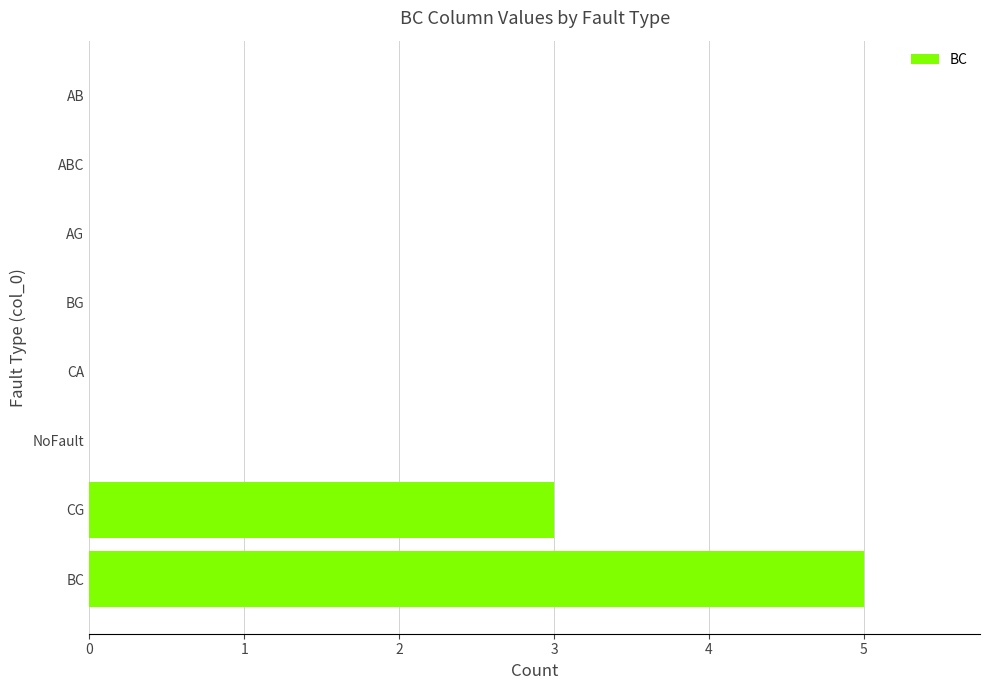

Between AB and CG, which is larger?

CG